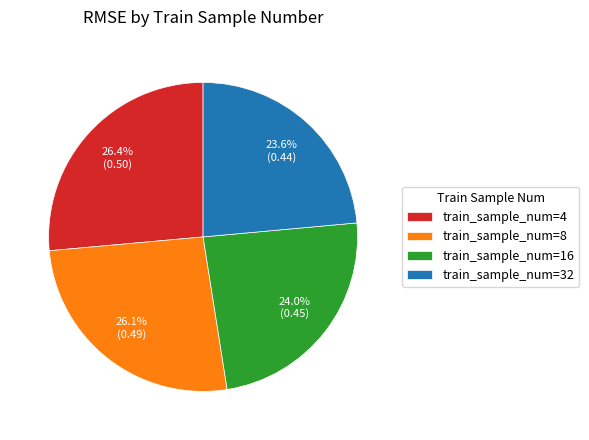

Is there a majority slice in this chart?

No